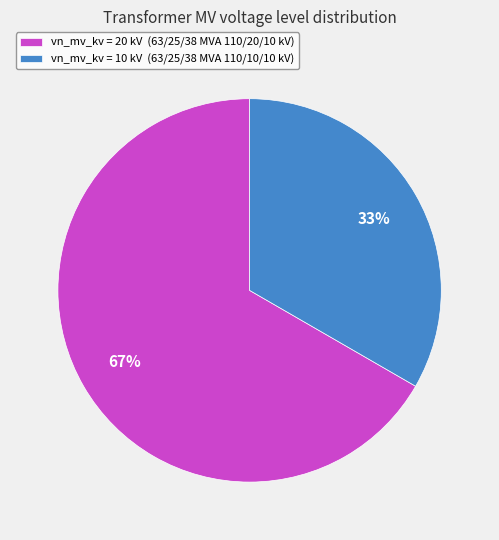

How many slices are in this pie chart?

2